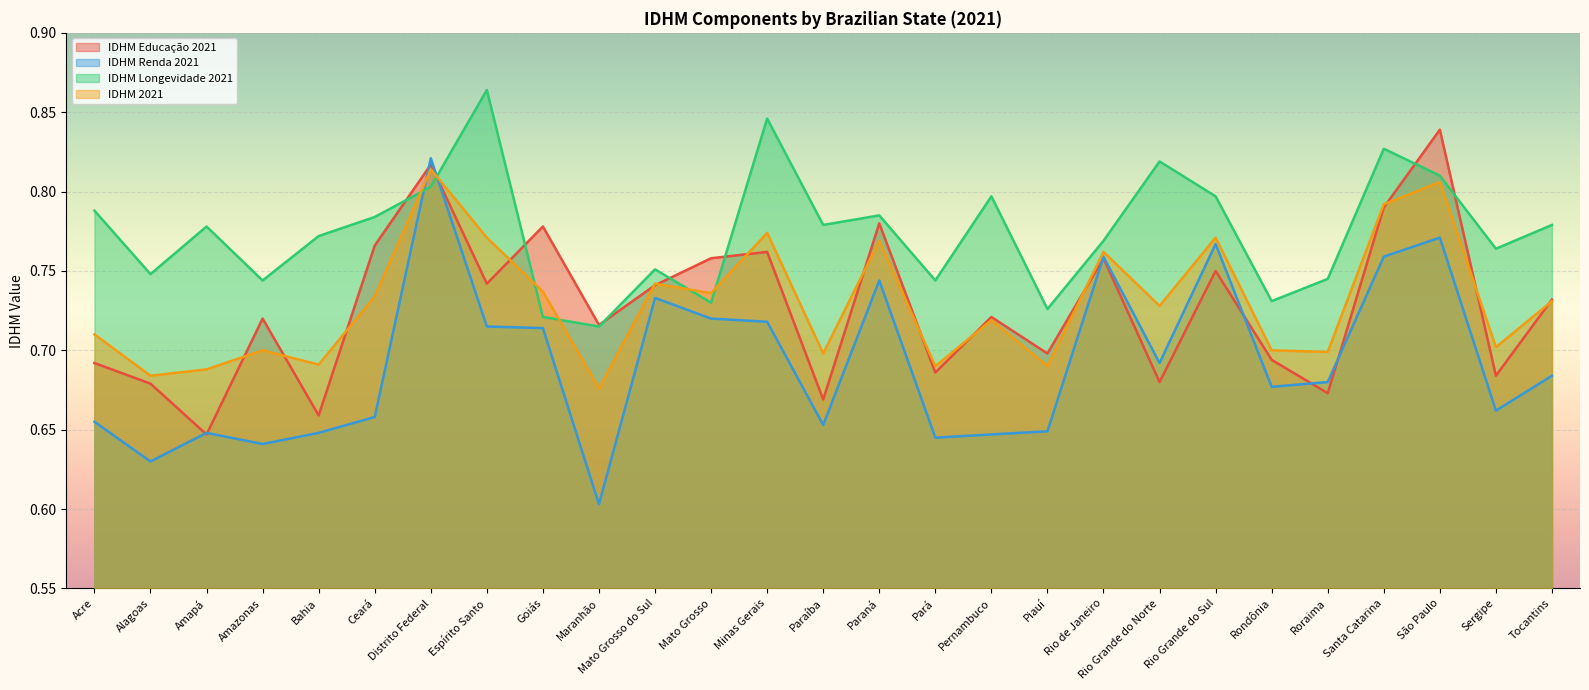

True or false: IDHM Educação 2021 has more than 0 points higher than both neighbors.

True